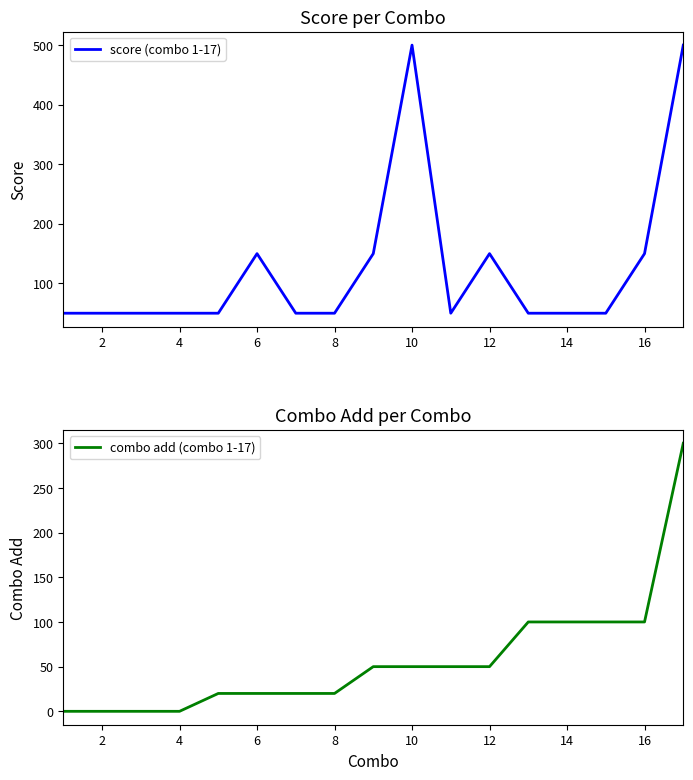

What is the difference between the second highest and second lowest values in the score (combo 1-17) series?

450